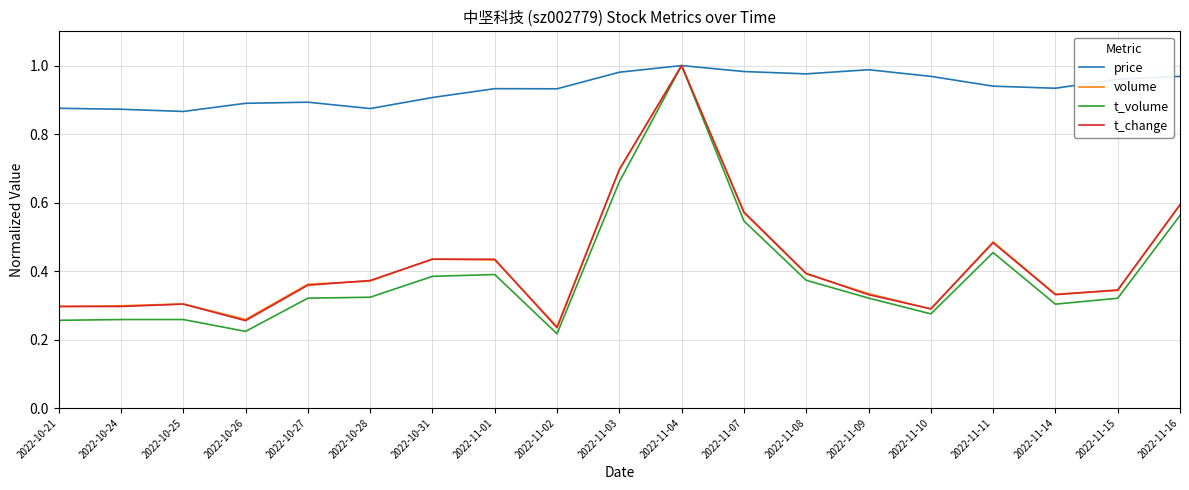

At which label is t_change closest to 0?

2022-11-02